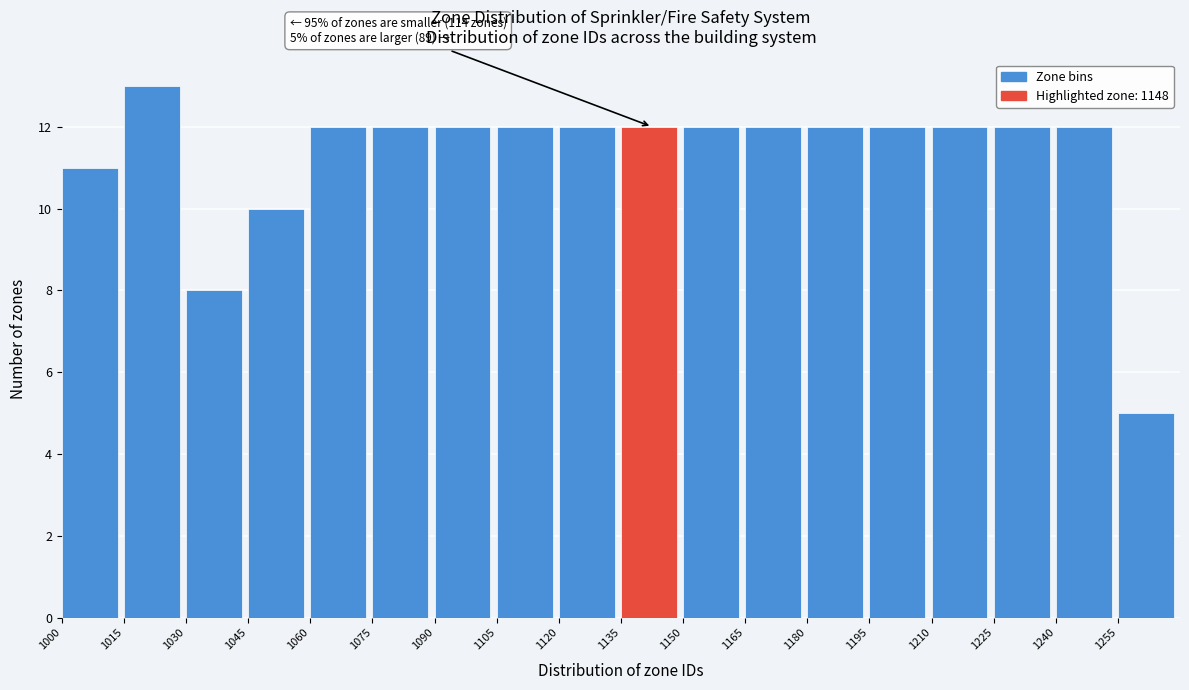

Which range on the x-axis has the tallest bar?

1015 to 1030